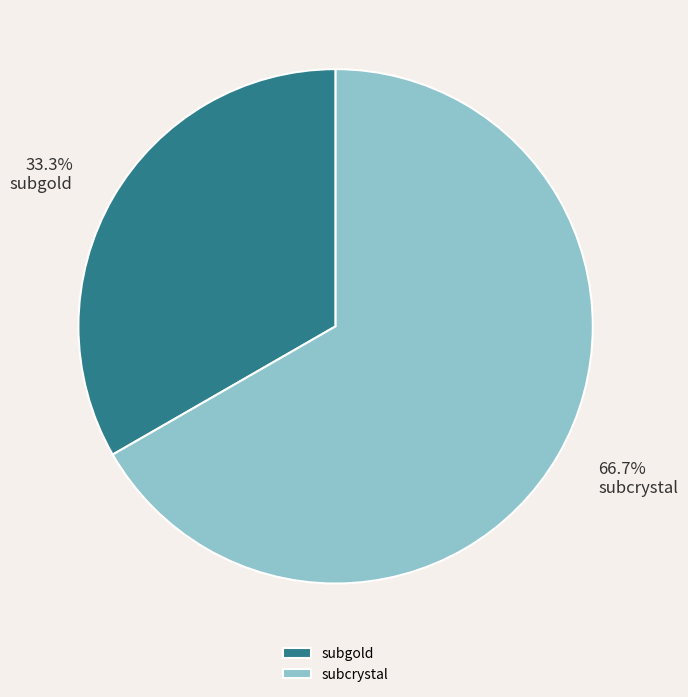

Is it true that subcrystal is 67% of the pie?

True